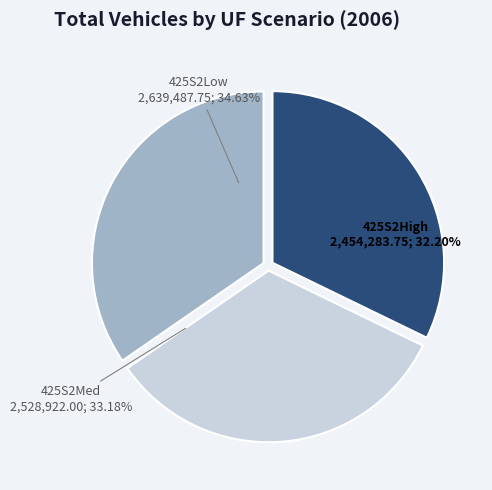

Does any single category account for the majority?

No